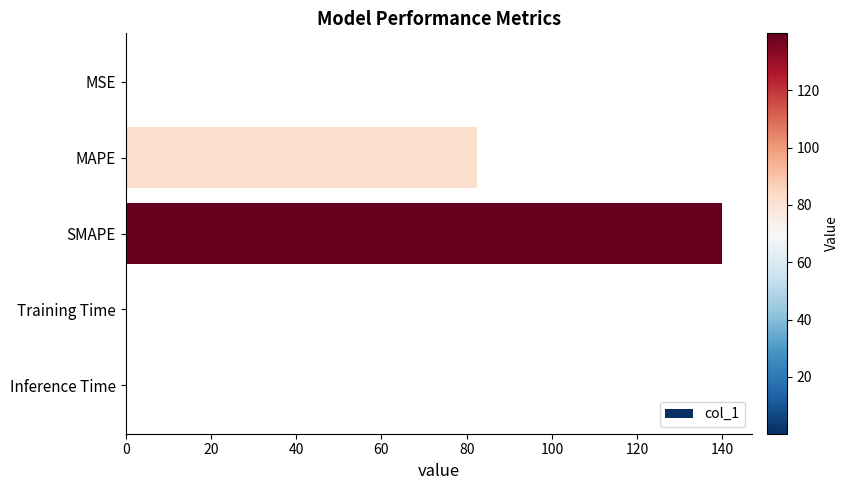

At which label is the value closest to 70?

MAPE